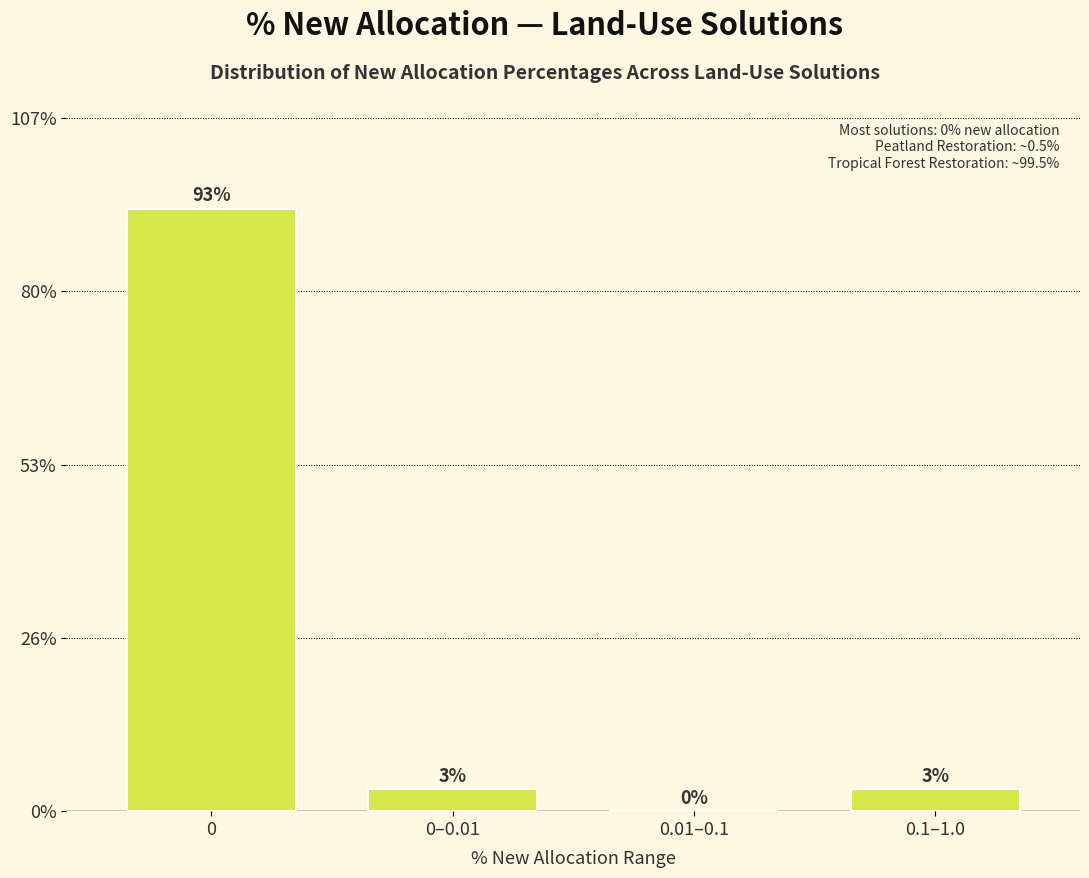

What is the greatest value displayed?

93.1